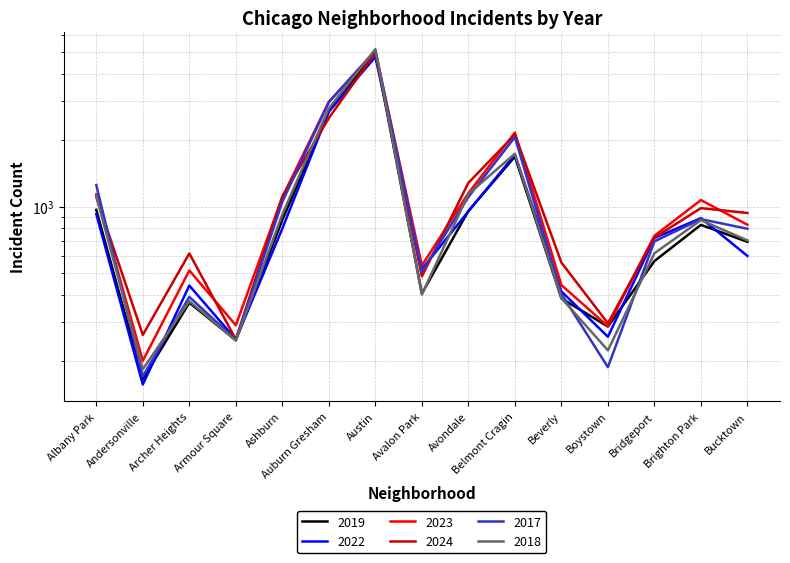

What is the difference between the 2022 values at Ashburn and Albany Park?

129